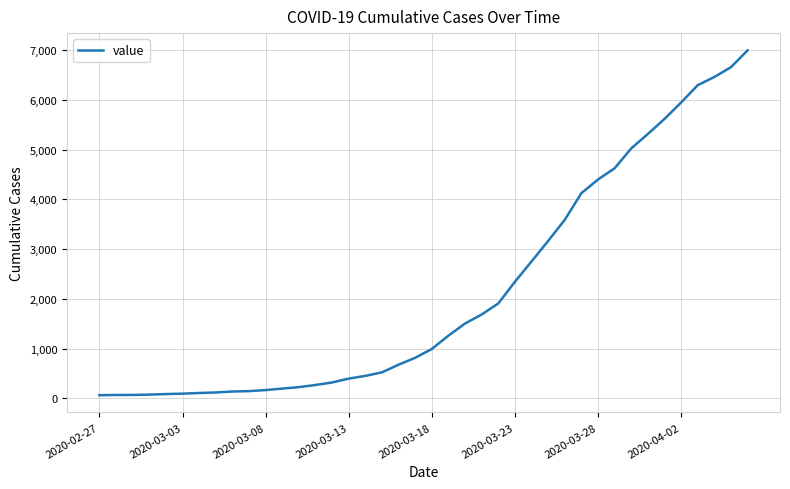

What is the maximum value shown in the chart?

6995